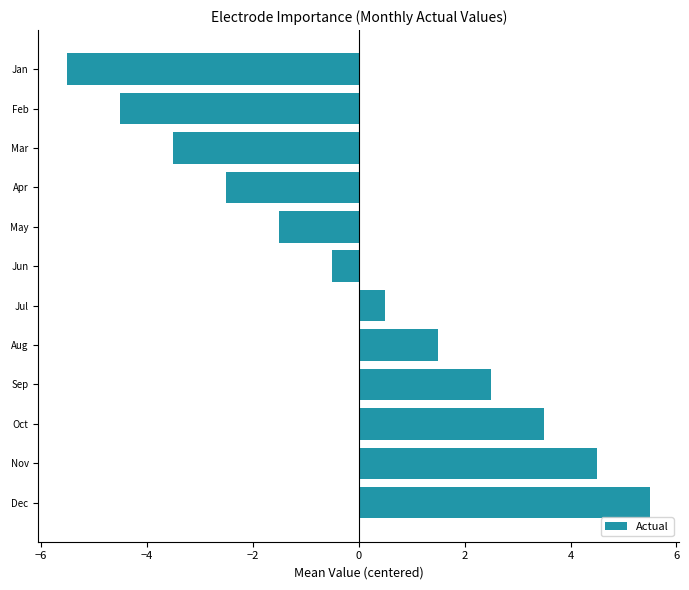

The value at Oct is 6.2. True or false?

False